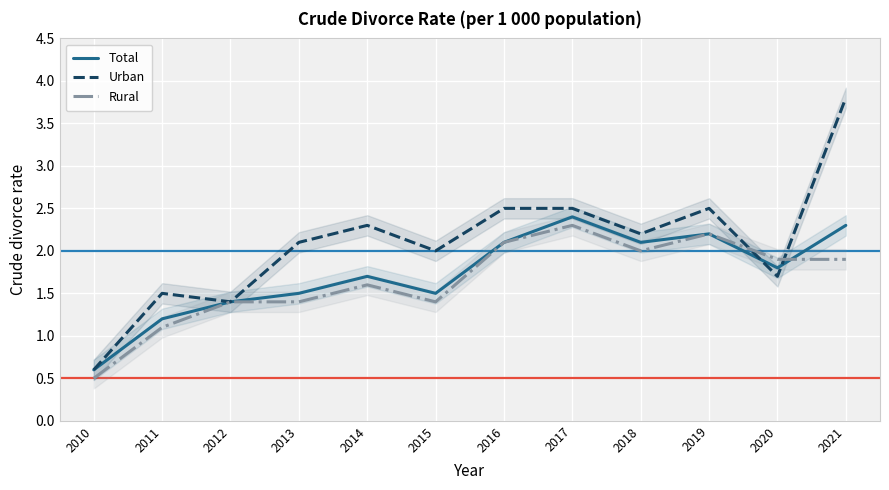

How many times do Total and Urban cross each other?

2